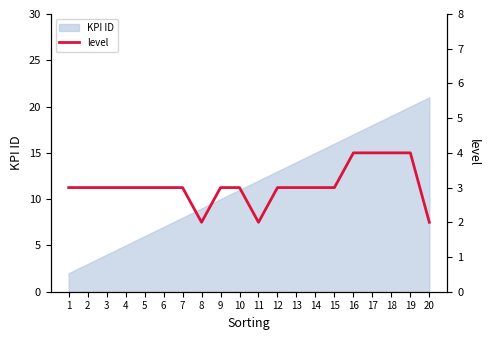

Which label corresponds to the smallest value in the chart?

8